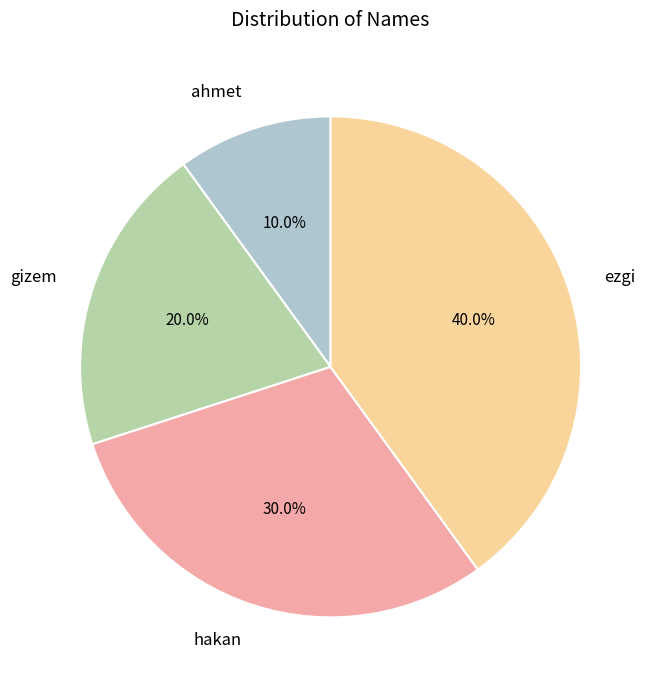

To the nearest percent, what percentage of the pie is gizem?

20%